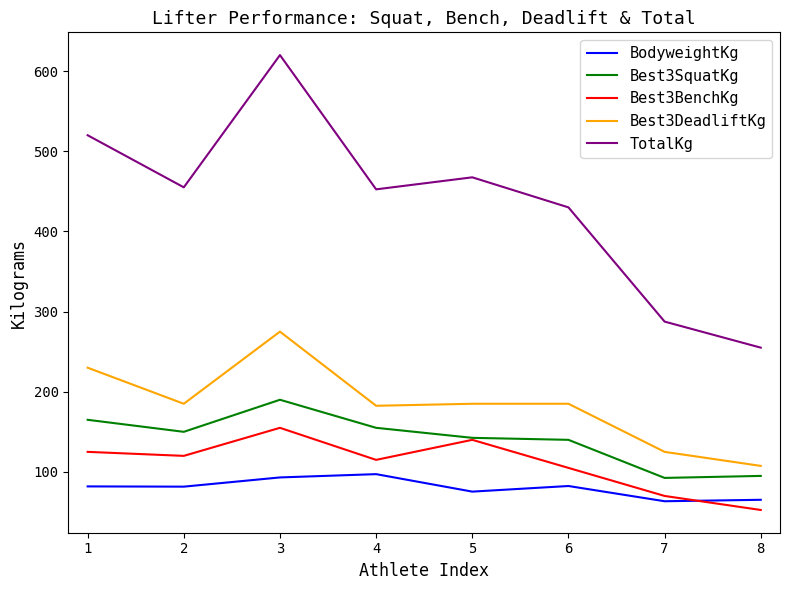

What value does the Best3BenchKg series have at 4?

115.0